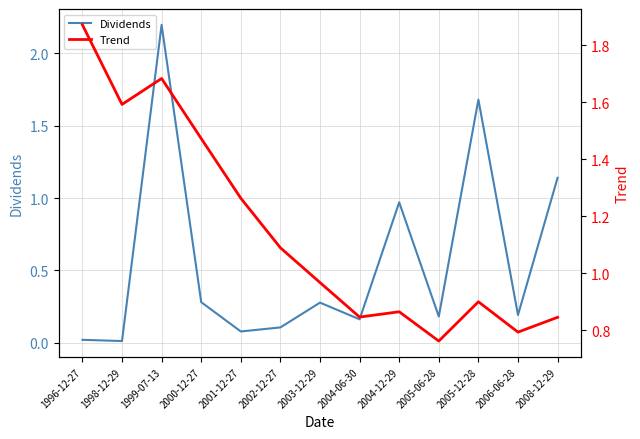

After their last crossing, which series has the higher values: Dividends or Trend?

Dividends